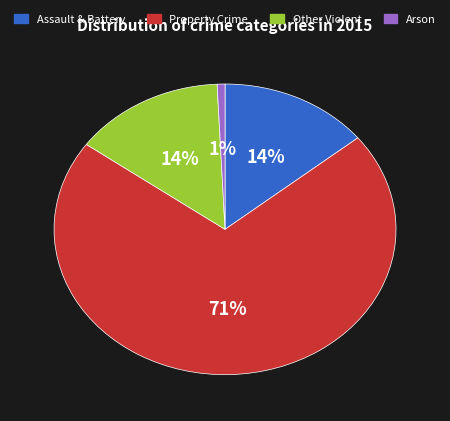

Combined, do Assault & Battery and Property Crime account for over 50%?

Yes